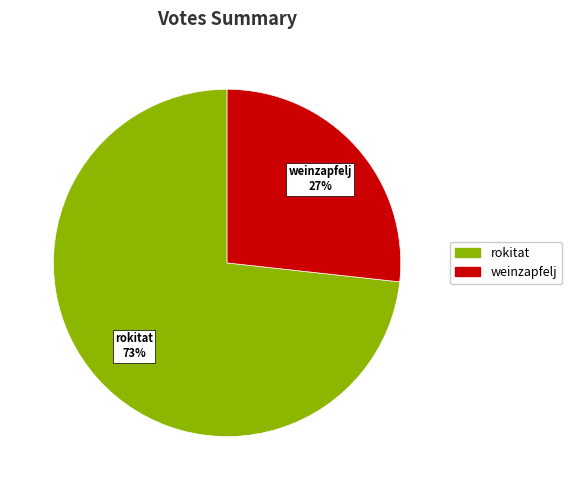

To the nearest percent, what is the combined percentage of rokitat and weinzapfelj?

100%